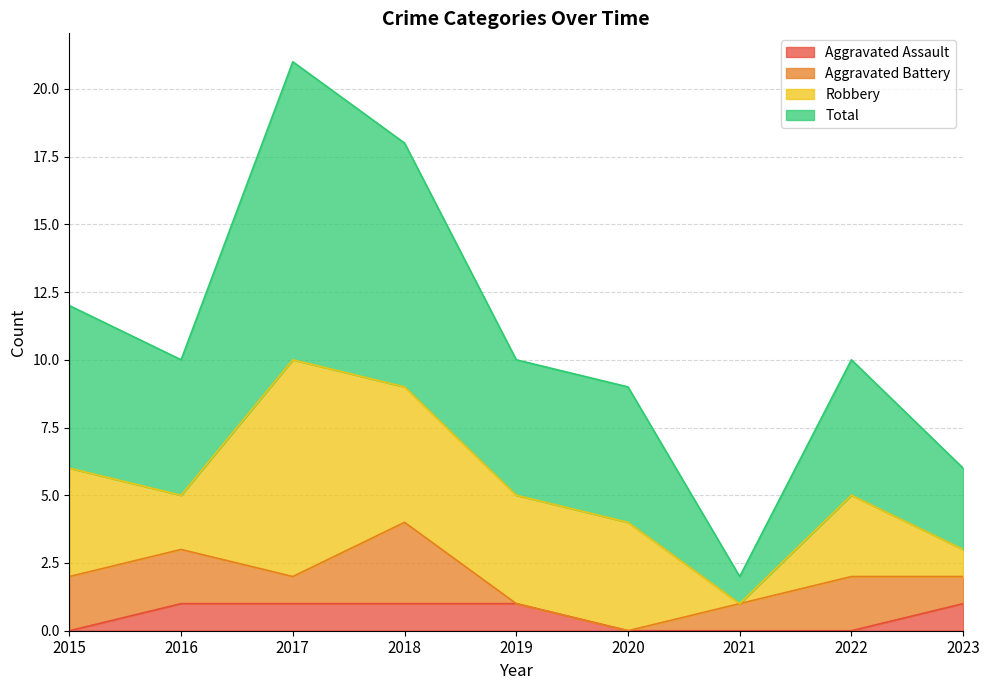

True or false: Aggravated Assault and Total intersect in this chart.

False